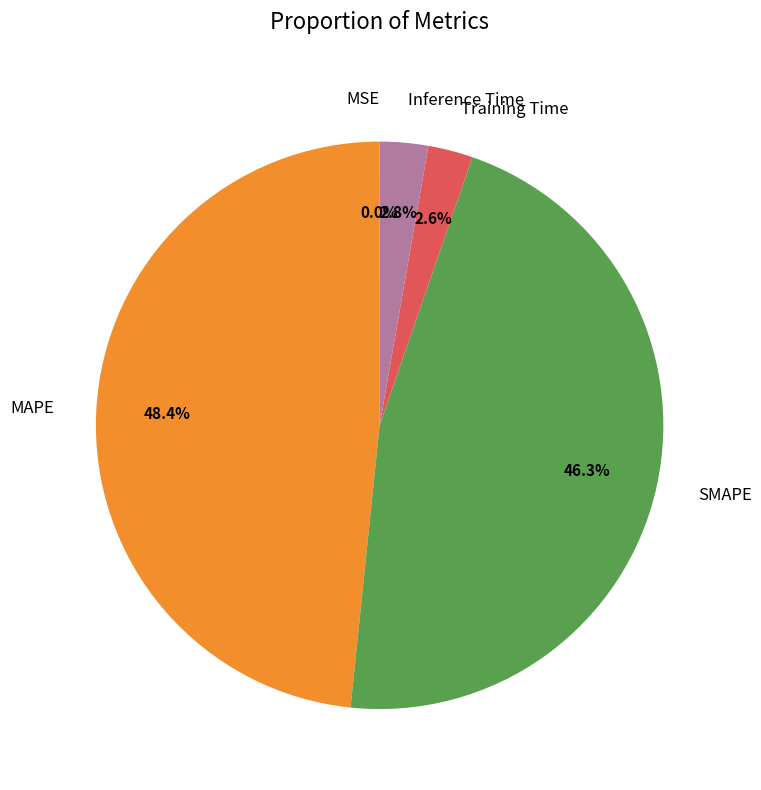

What is the total percentage of SMAPE and Inference Time?

49.1%